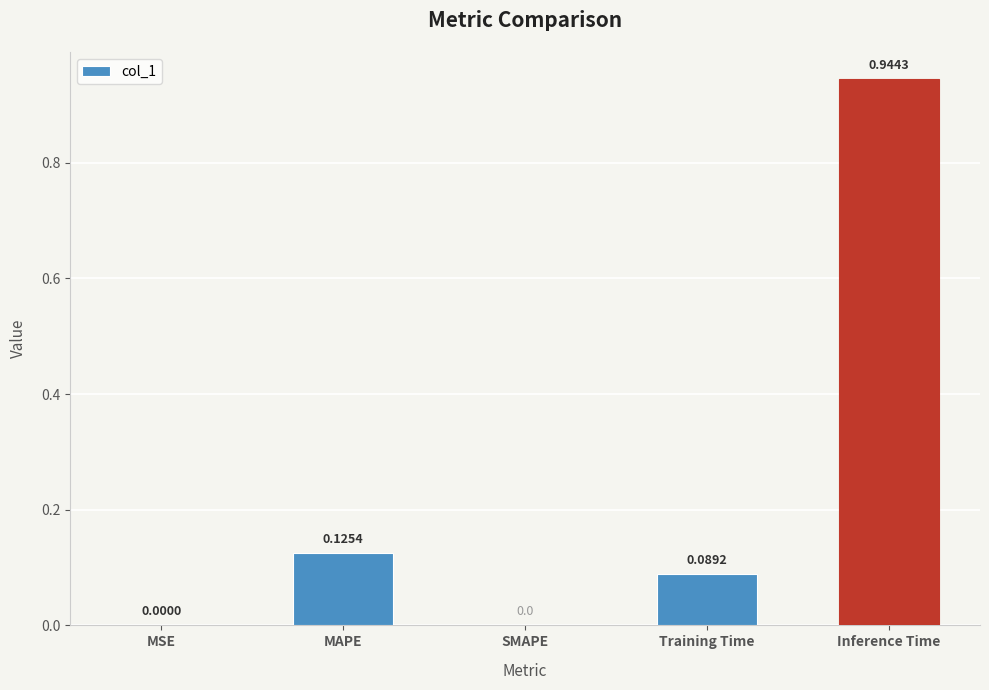

How many values exceed 0?

4